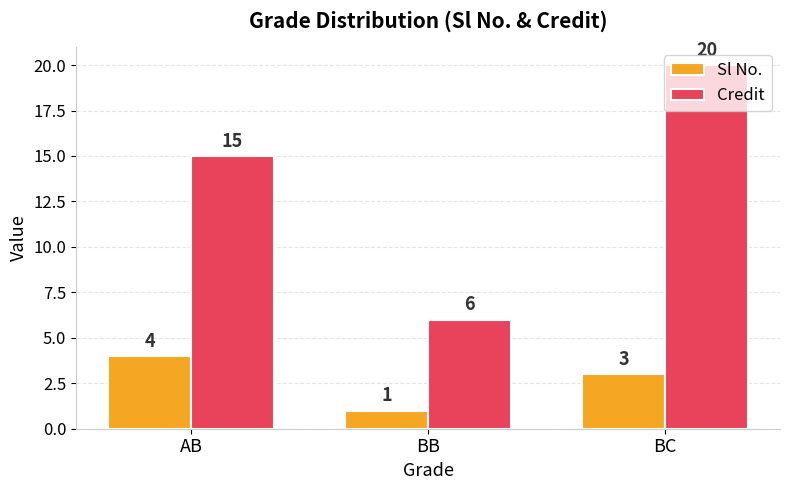

Read the Credit value at BC, to the nearest 5.

20